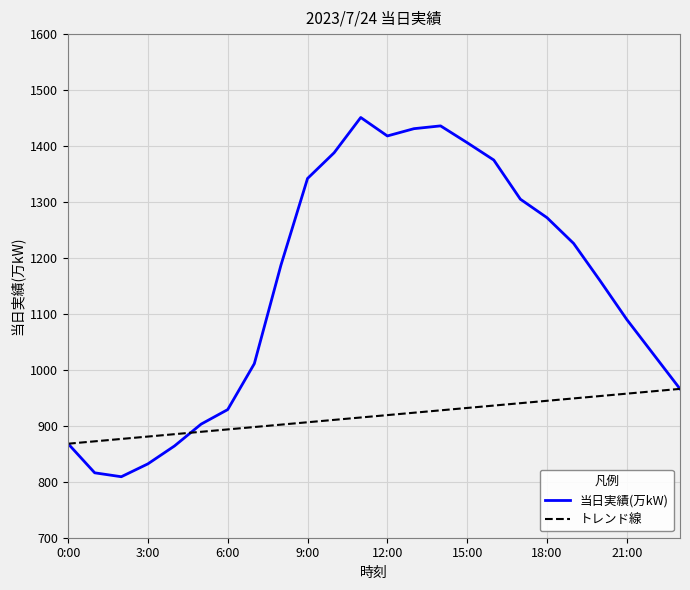

Reading right to left, extract all data points from this chart.

23:00=966	22:00=1028	21:00=1090	20:00=1159	19:00=1226	18:00=1272	17:00=1305	16:00=1375	15:00=1406	14:00=1436	13:00=1431	12:00=1418	11:00=1451	10:00=1388	9:00=1342	8:00=1187	7:00=1011	6:00=929	5:00=903	4:00=864	3:00=832	2:00=809	1:00=816	0:00=868